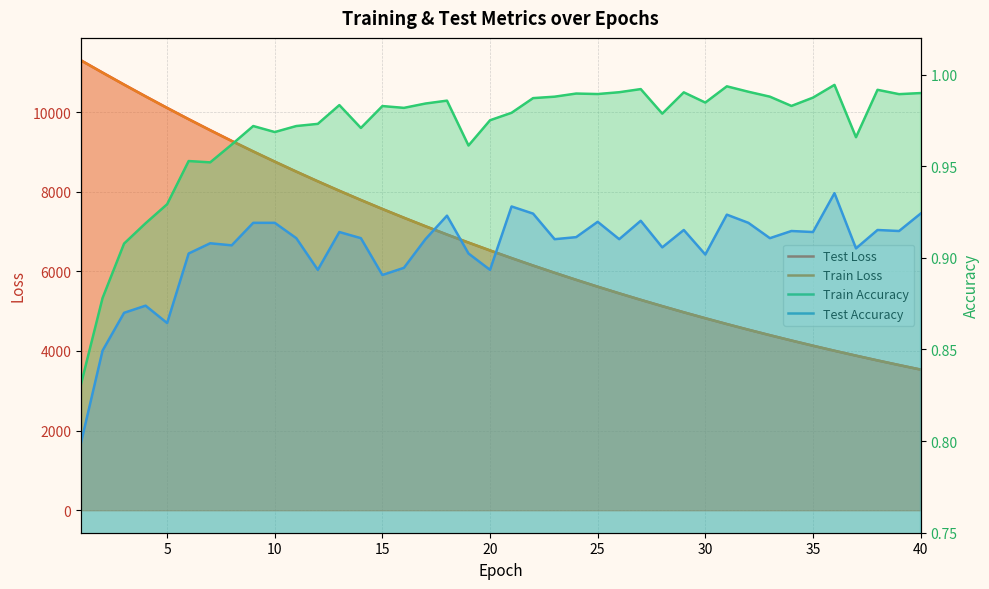

At how many categories does at least one series exceed 7699?

14